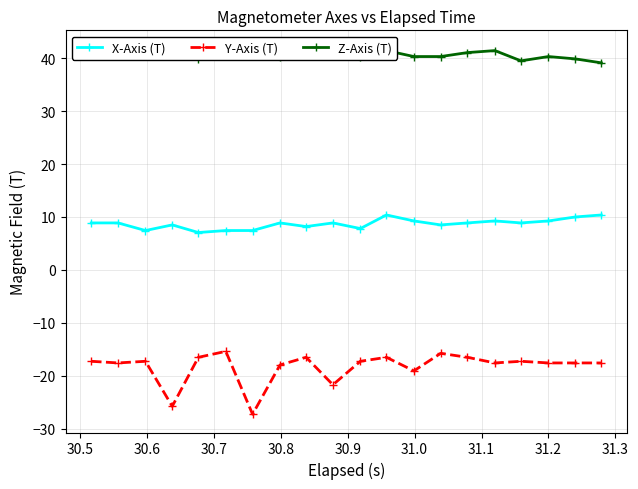

True or false: Z-Axis (T) and X-Axis (T) intersect in this chart.

False